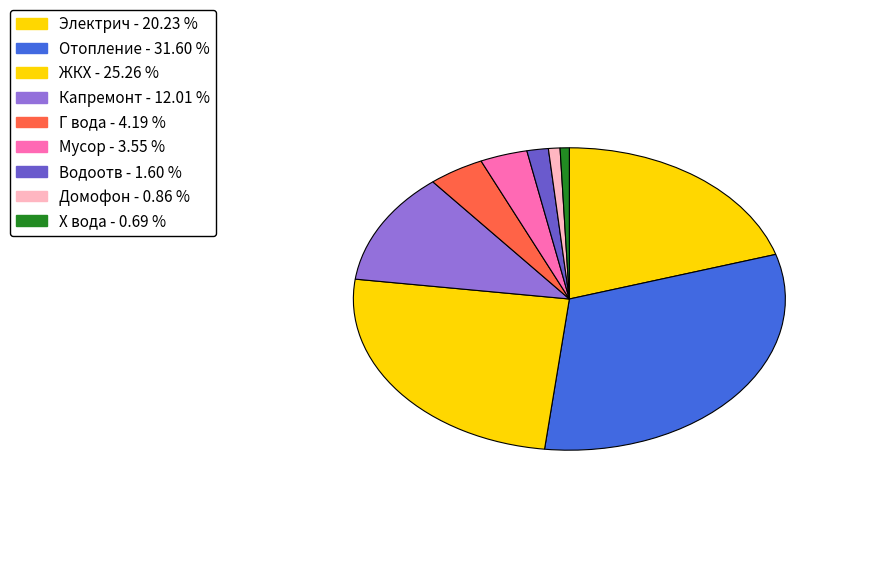

The Капремонт slice represents 12% of the pie. True or false?

True